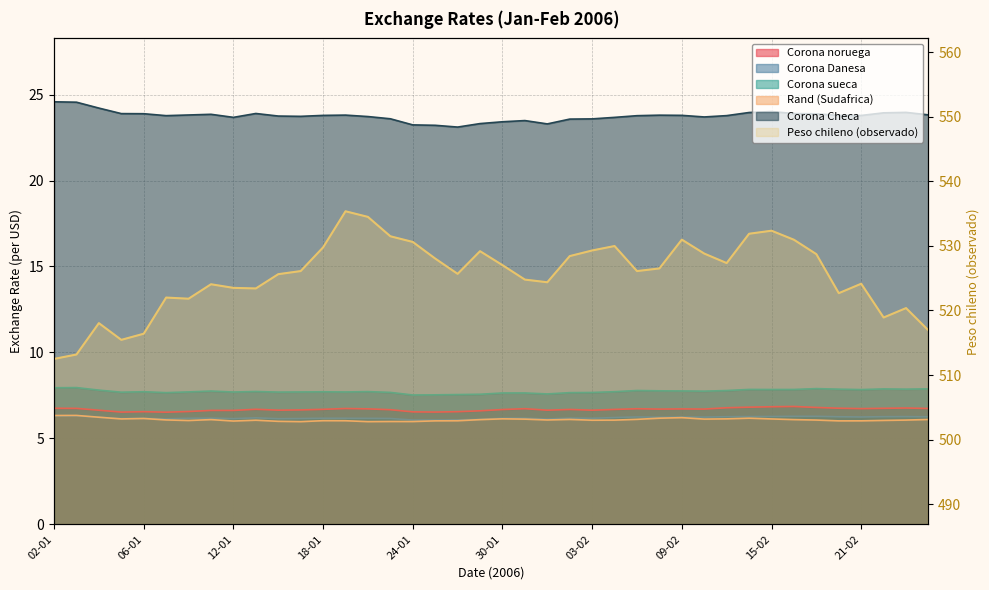

True or false: Peso chileno (observado) has a value of 523.4 at 13-01.

True